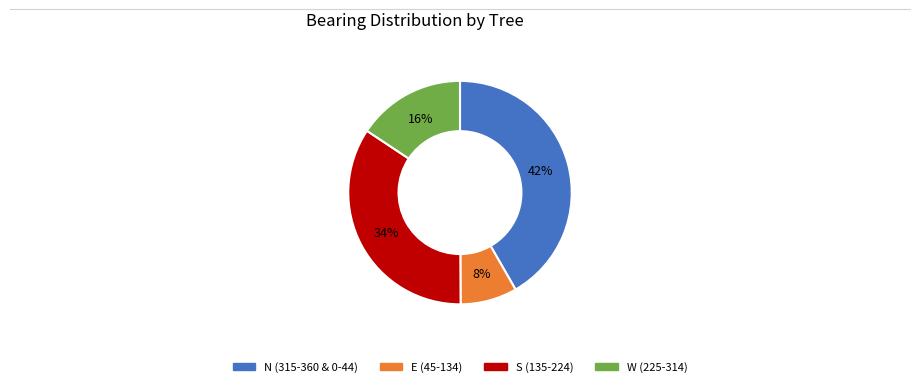

Is there any slice that represents more than half of the pie?

No